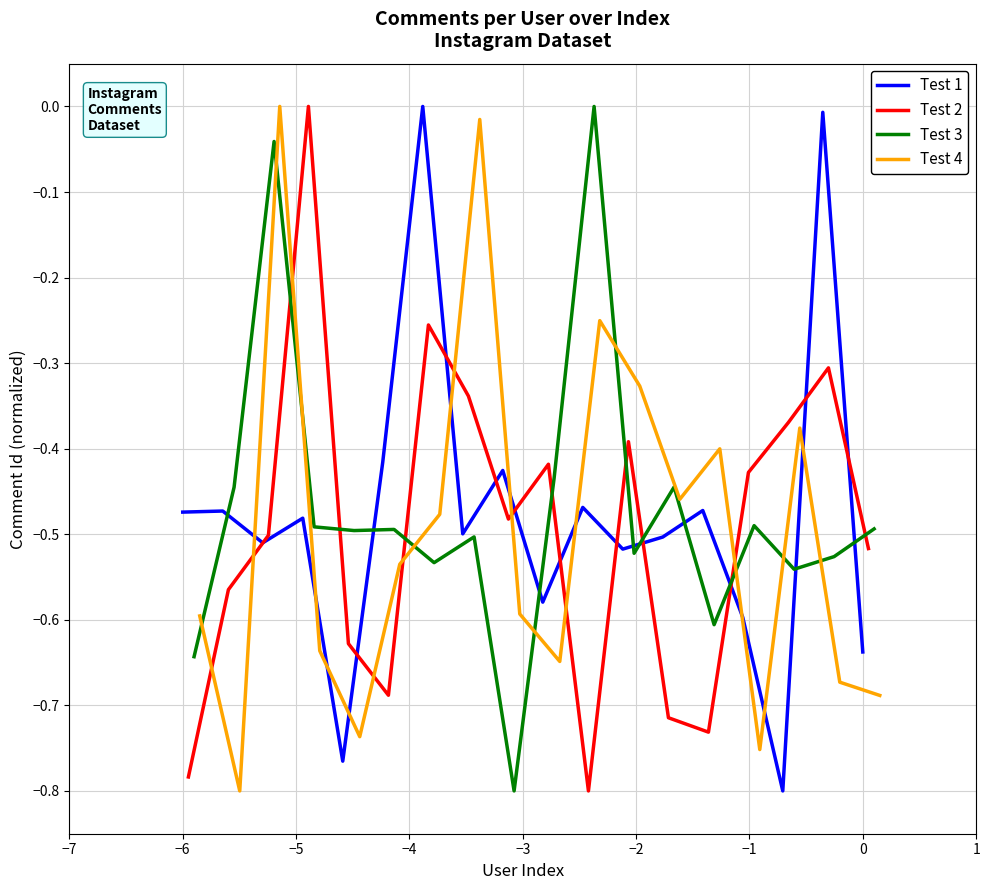

What is the minimum value for Test 3?

-0.8